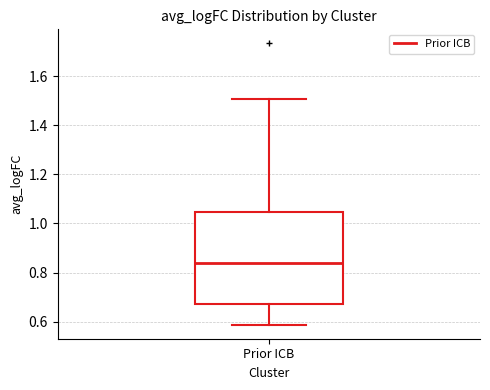

Where is the upper edge of the box for Prior ICB on the y-axis? The values are not printed on the chart, so give them approximately, as read against the axis.

1.04